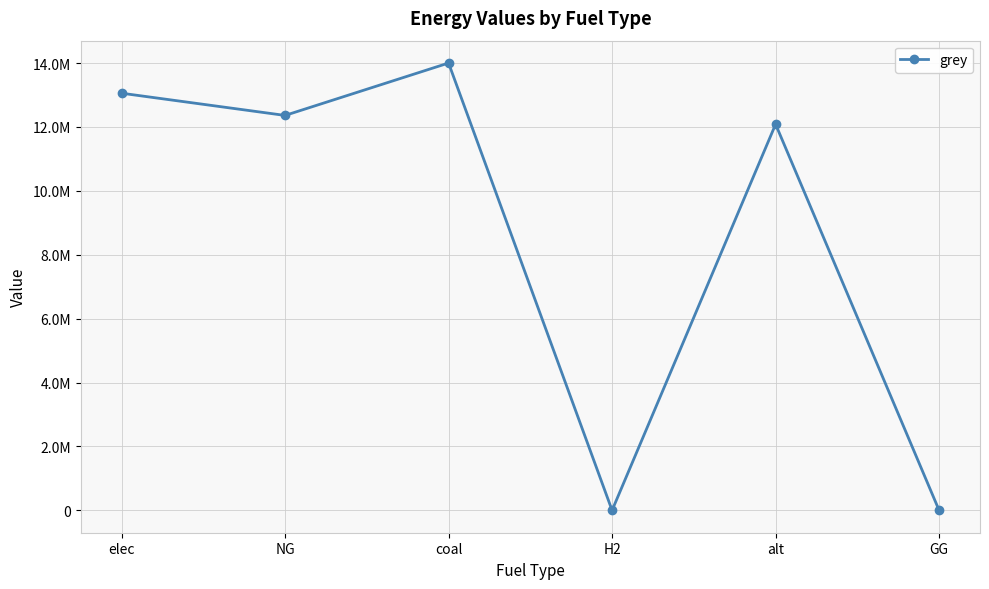

The value at elec is 13055713.3. True or false?

True